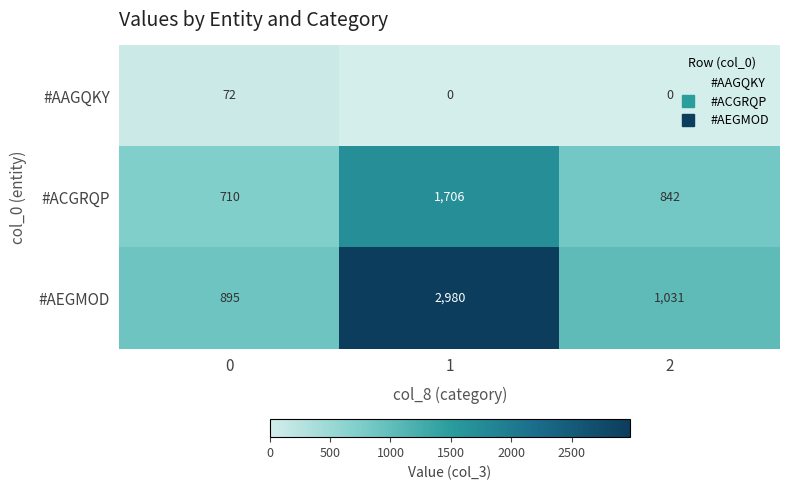

What is the difference between the #AAGQKY values at 0 and 1?

72